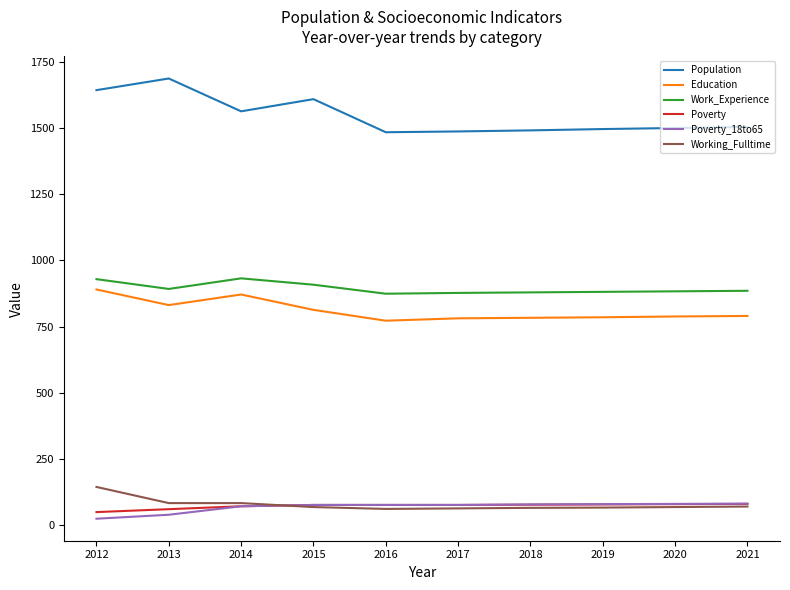

What value does the Working_Fulltime series have at 2019, to the nearest 5?

65